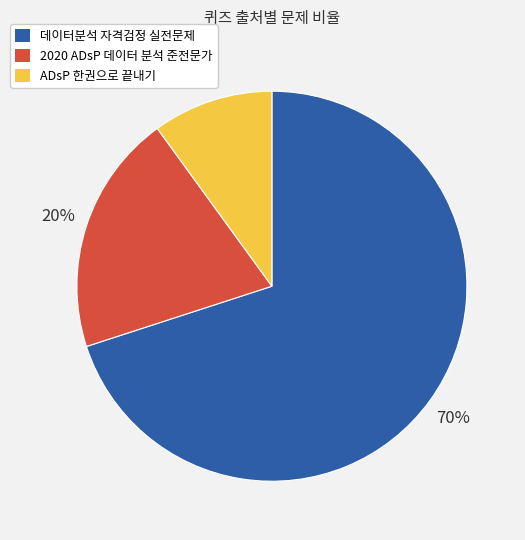

True or false: ADsP 한권으로 끝내기 accounts for 1% of the total.

False